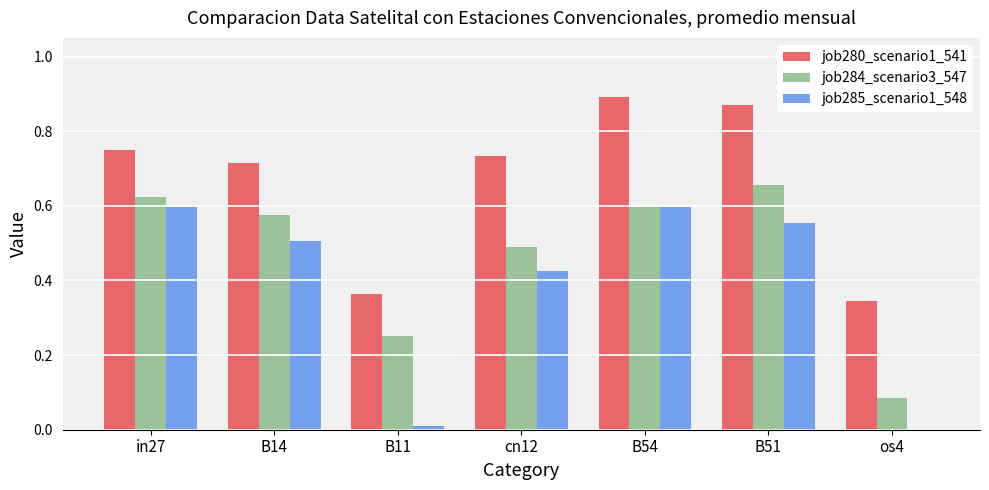

Which label corresponds to the largest value in the chart?

B54